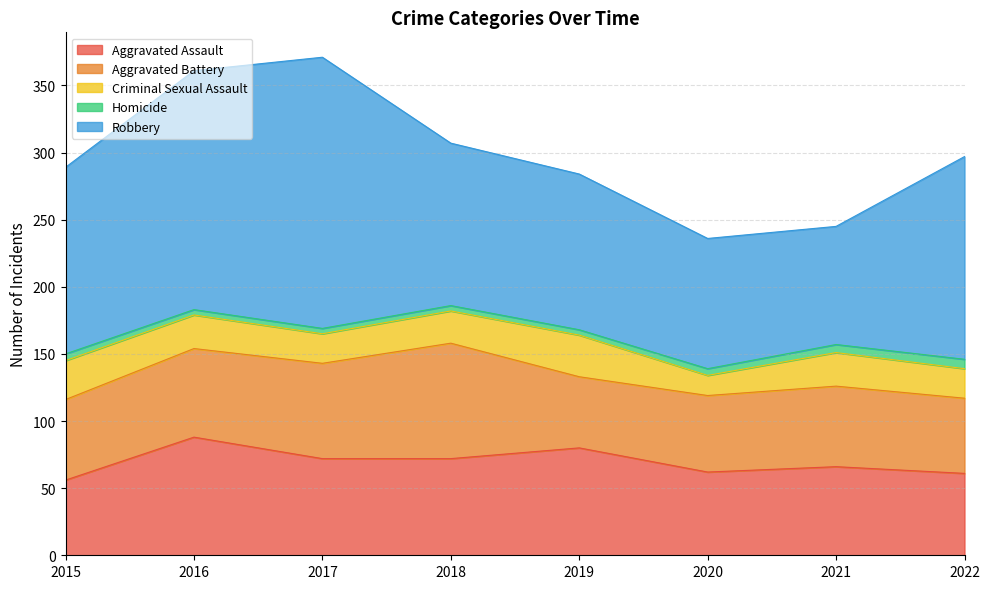

At which label does Aggravated Battery first exceed 60?

2016